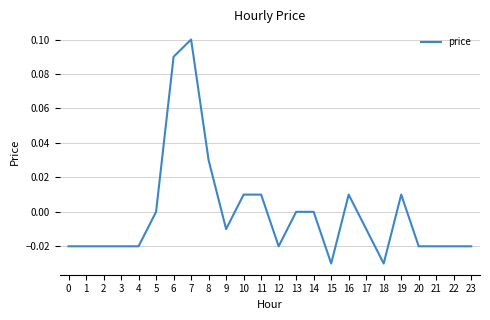

The chart shows a value of 0.0 at 13. True or false?

True